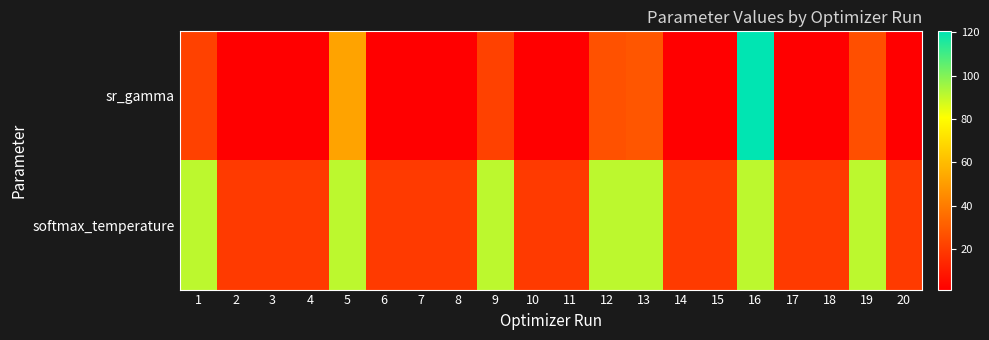

Which series has the widest spread of values?

sr_gamma